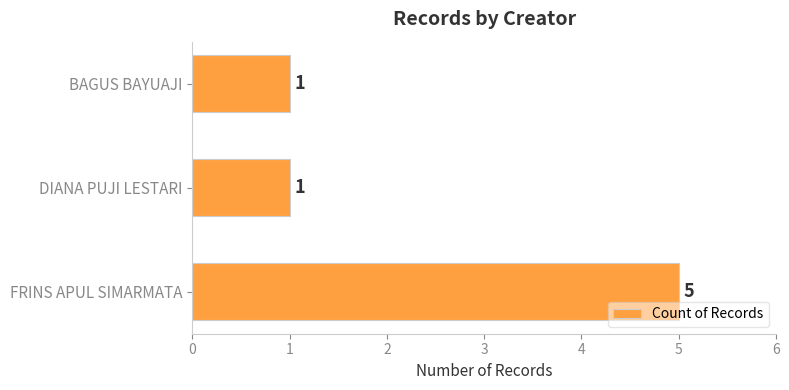

Count the number of data series in this chart.

1